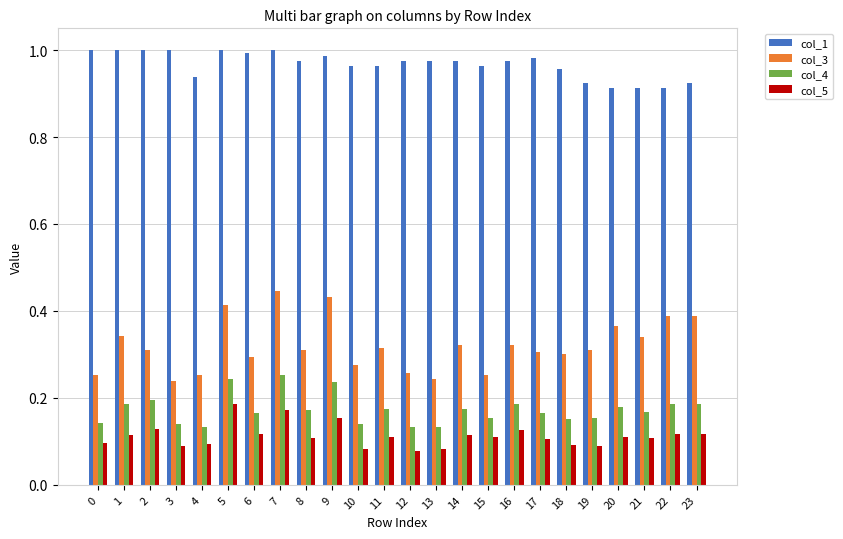

At how many categories does at least one series exceed 0?

24